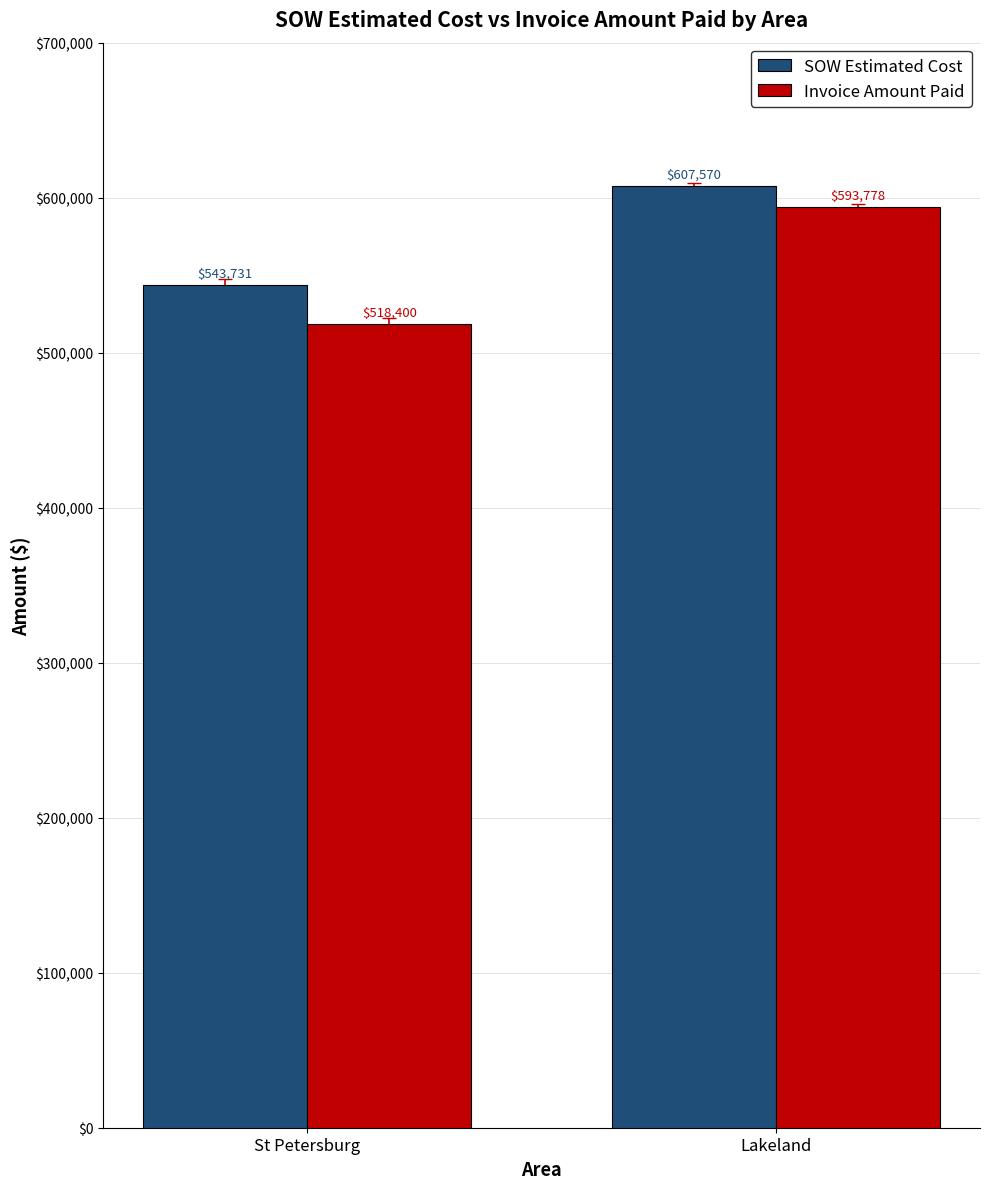

What is the sum of the Invoice Amount Paid values at St Petersburg and Lakeland?

1112178